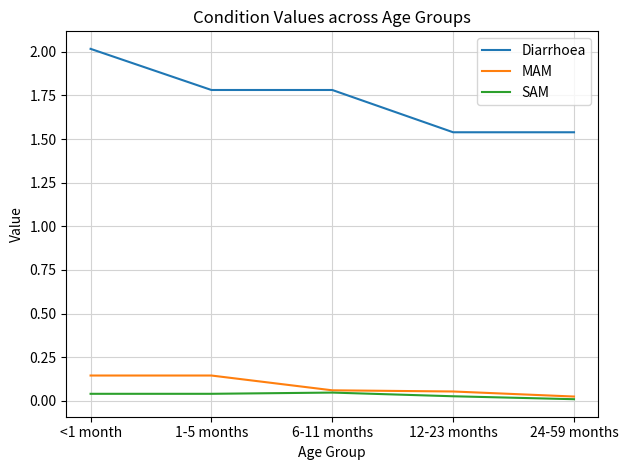

What position from the left is 6-11 months?

3